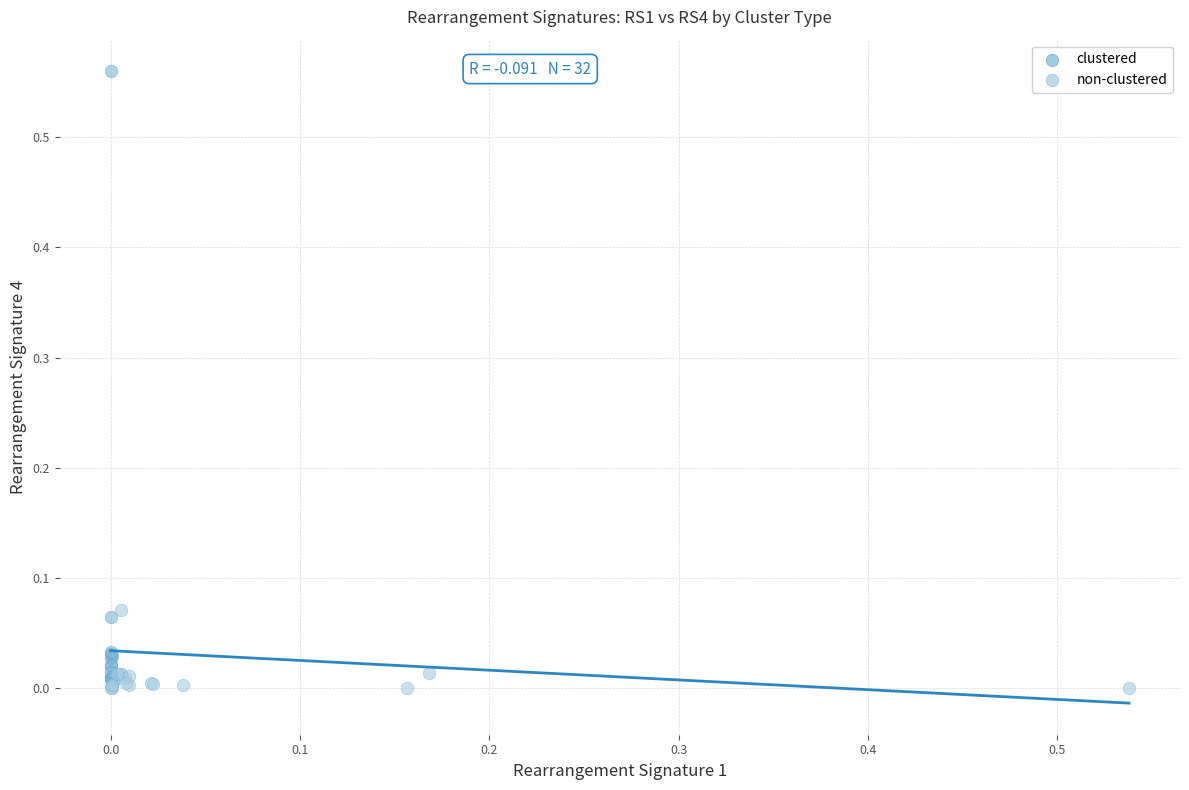

Which series reaches the maximum Y coordinate?

clustered